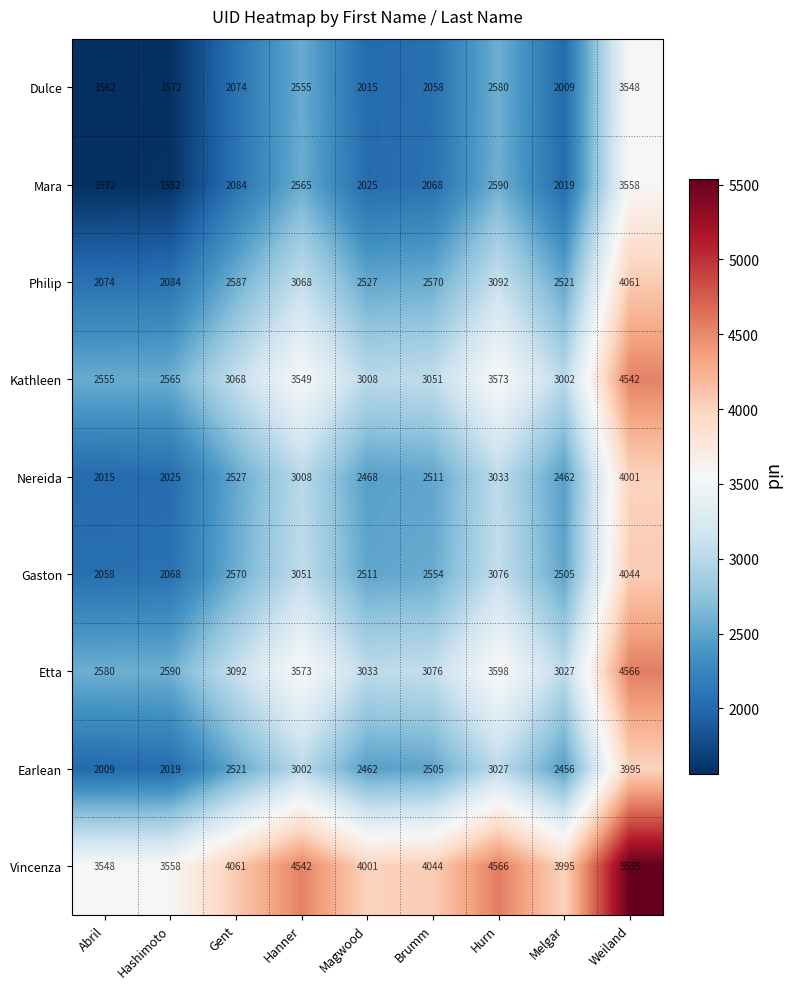

What is the difference between the highest and lowest values at Hurn?

1986